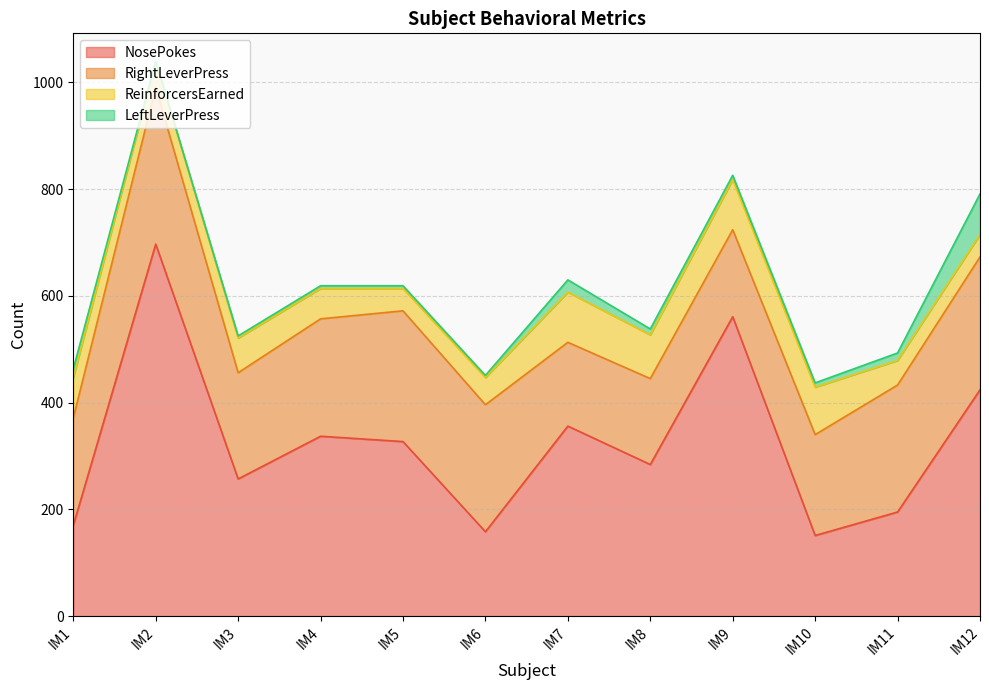

Is the value of RightLeverPress at IM4 greater than the value of ReinforcersEarned at IM1?

Yes